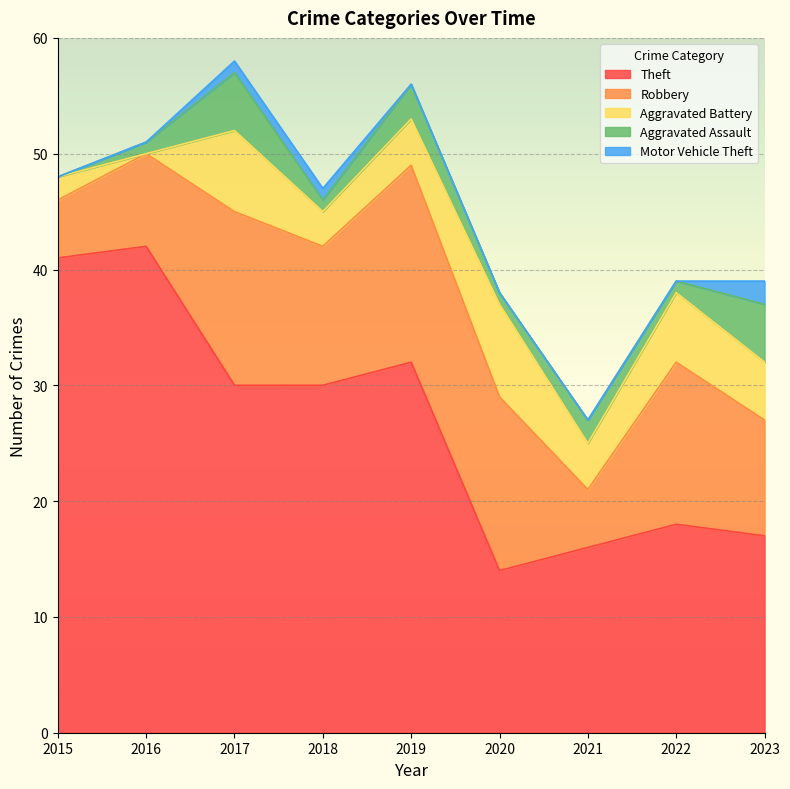

What is the value of the Robbery point at the 4th from the left?

12